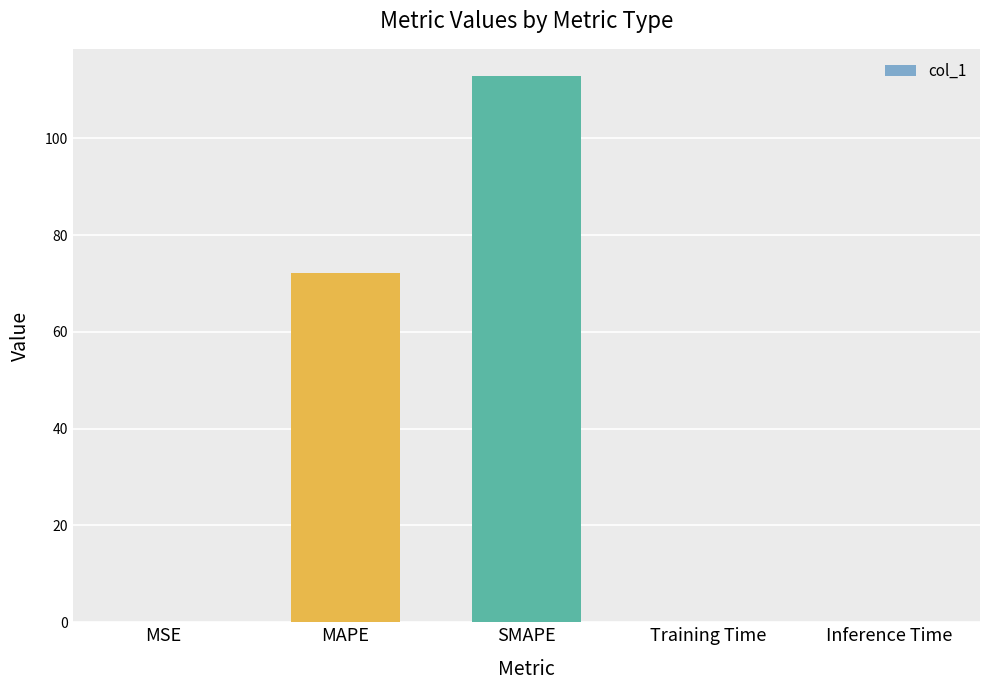

How many categories are shown in the chart?

5